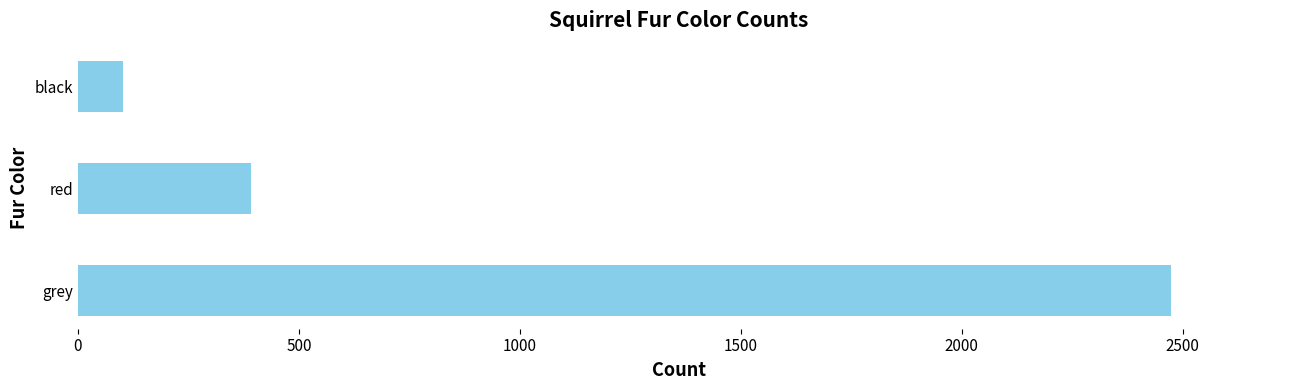

How many series are shown in this chart?

1